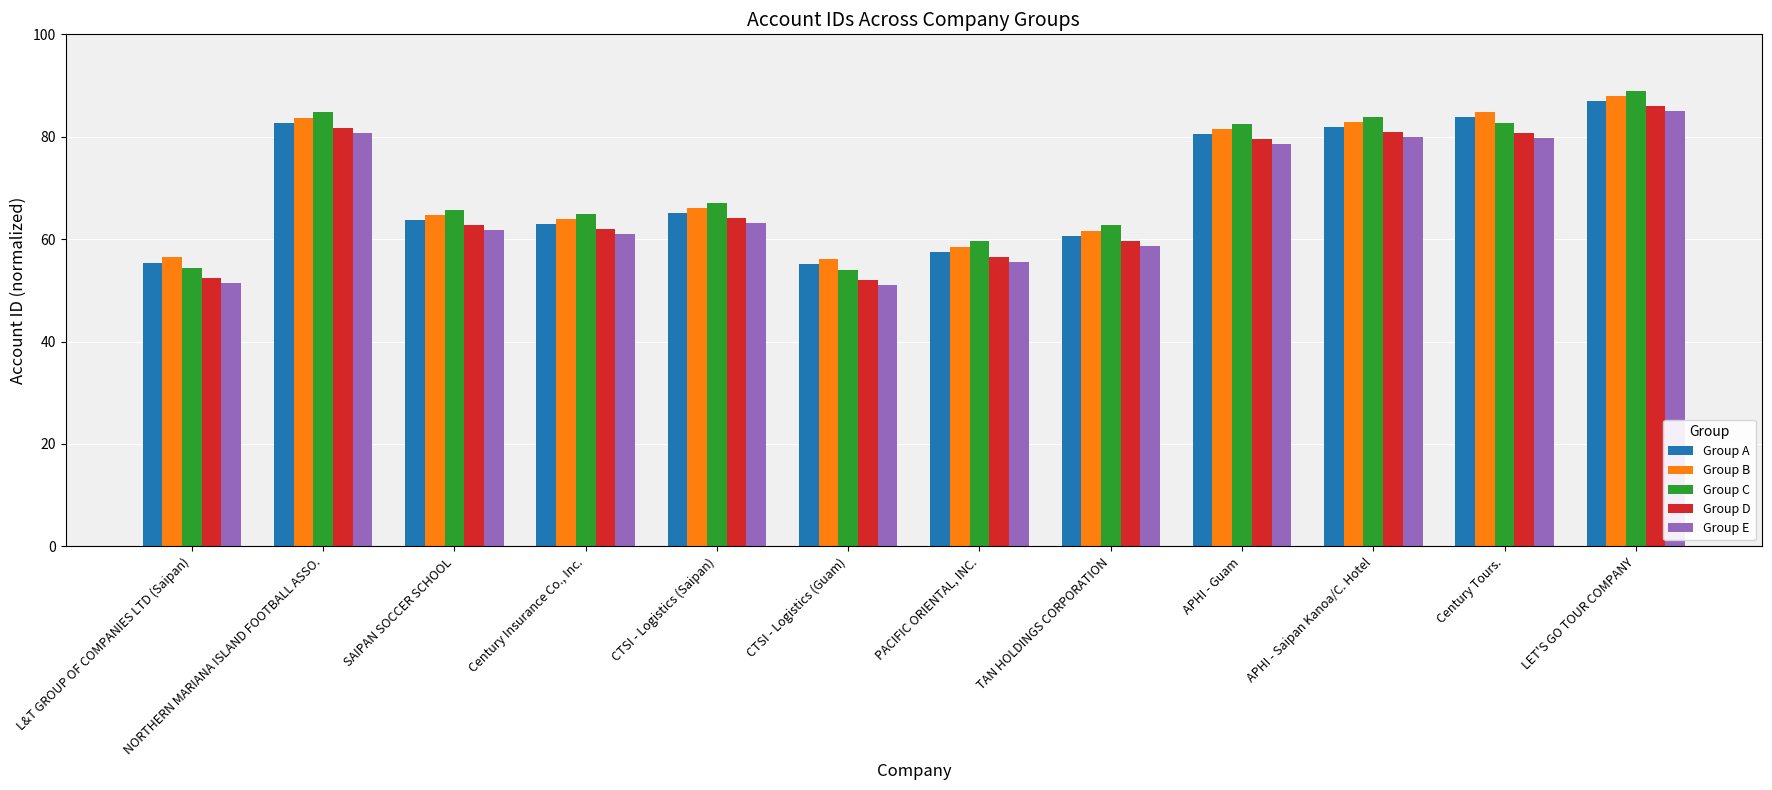

What position from the right is SAIPAN SOCCER SCHOOL?

10